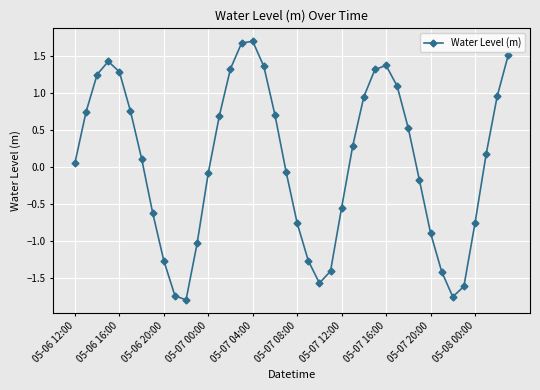

What is the difference between the second highest and minimum values?

3.5